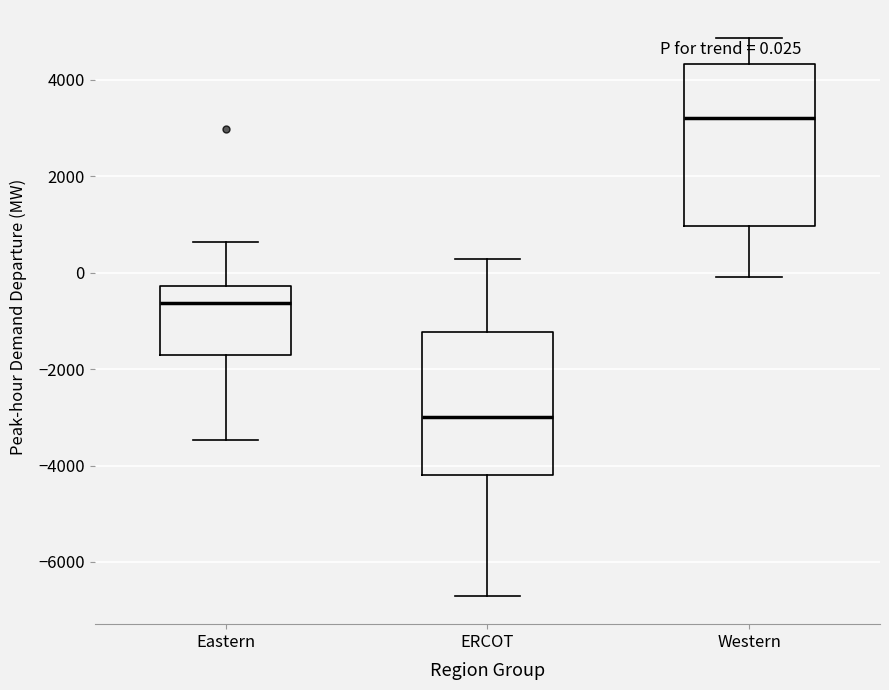

Which box has the lowest median line?

ERCOT